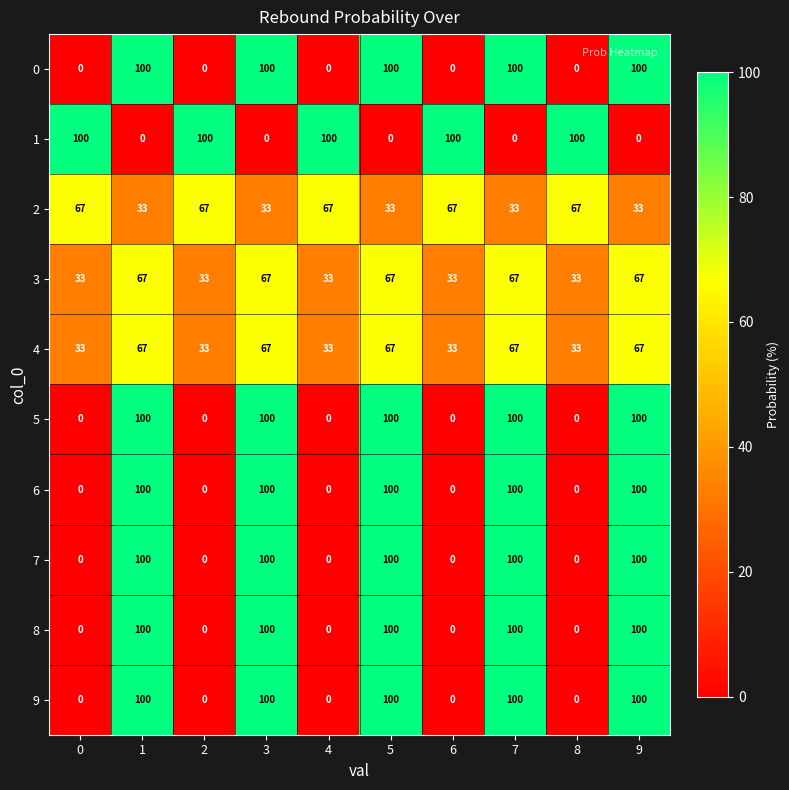

What is the total value across all series at 5?

767